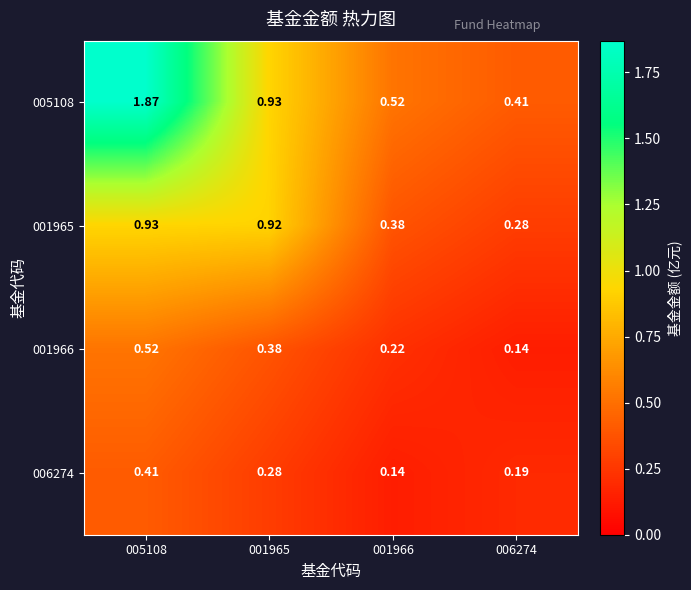

Is the value of 001966 at 005108 greater than the value of 001965 at 001965?

No